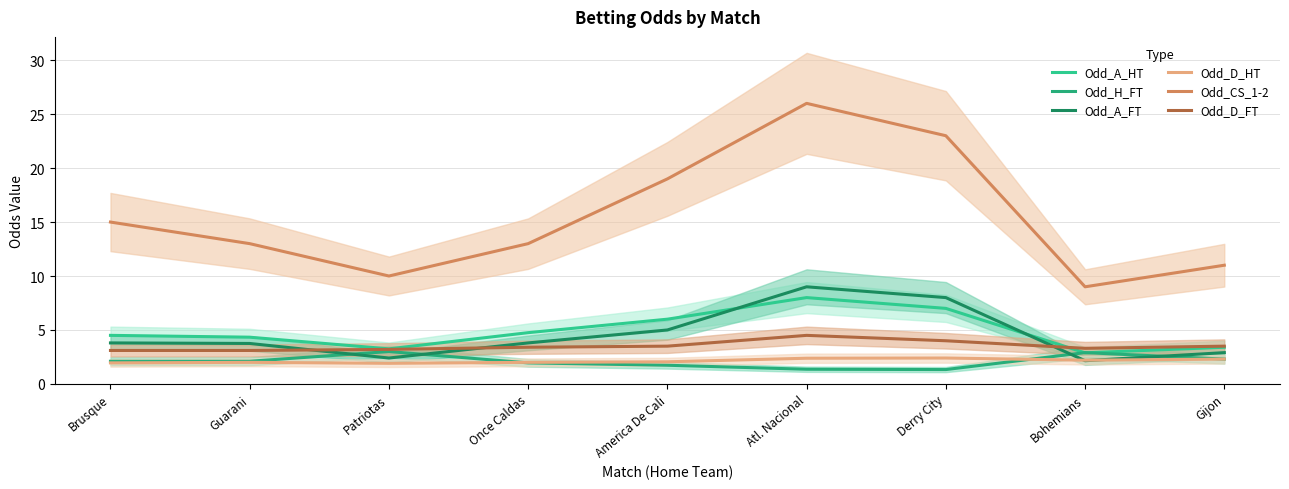

Which series has the widest spread of values?

Odd_CS_1-2